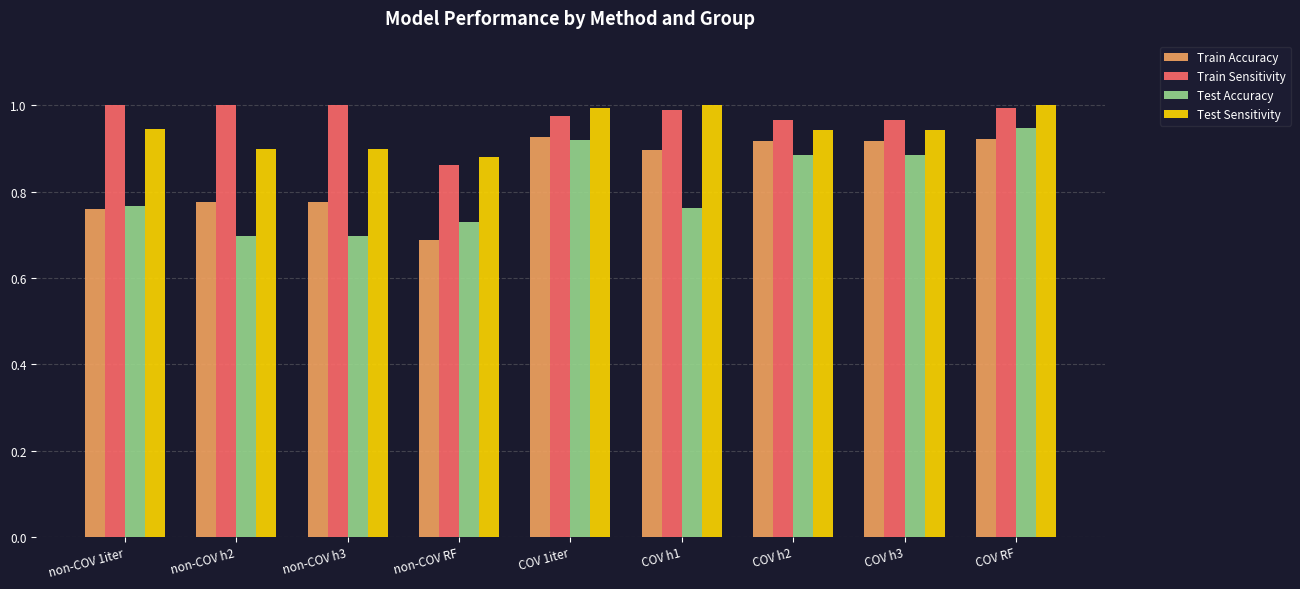

Which series has the widest spread of values?

Test Accuracy